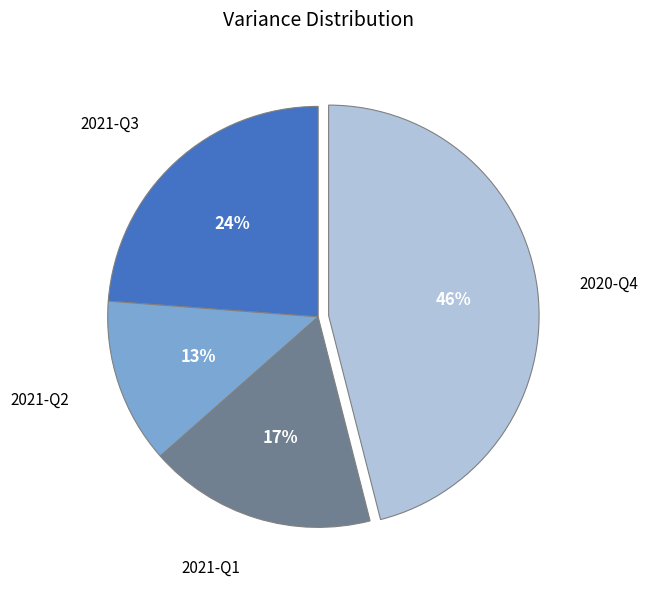

To the nearest percent, what is the average slice percentage?

25%